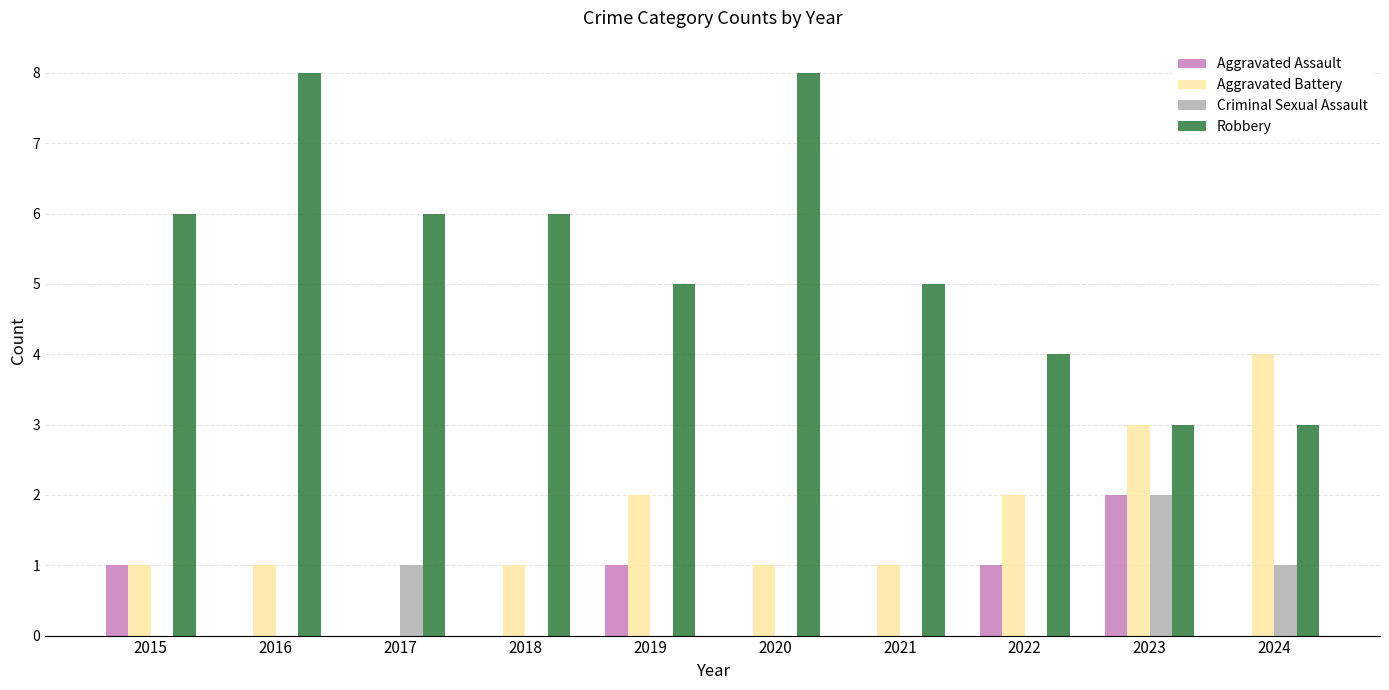

Reading left to right, transcribe all the data shown in this chart.

Aggravated Assault: 1	0	0	0	1	0	0	1	2	0
Aggravated Battery: 1	1	0	1	2	1	1	2	3	4
Criminal Sexual Assault: 0	0	1	0	0	0	0	0	2	1
Robbery: 6	8	6	6	5	8	5	4	3	3